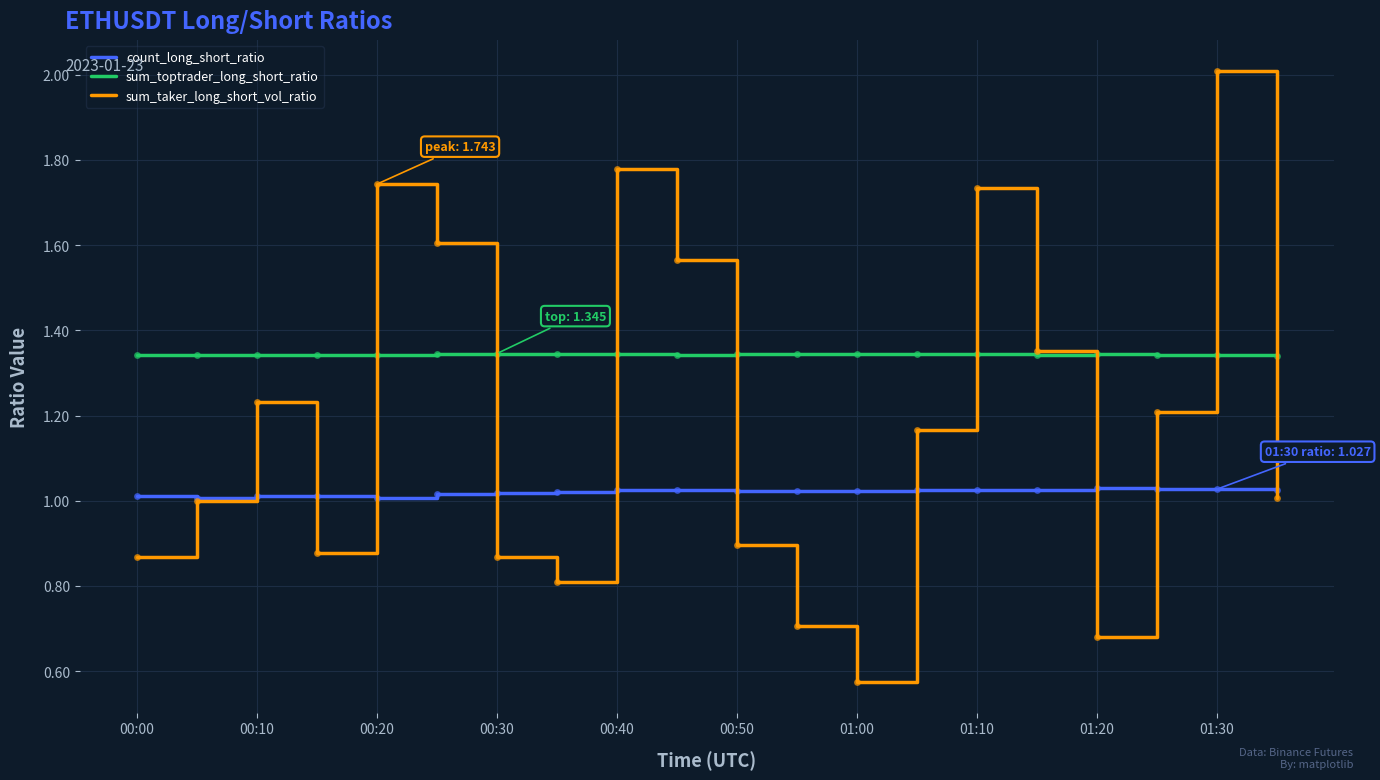

True or false: sum_toptrader_long_short_ratio and count_long_short_ratio cross at least once.

False